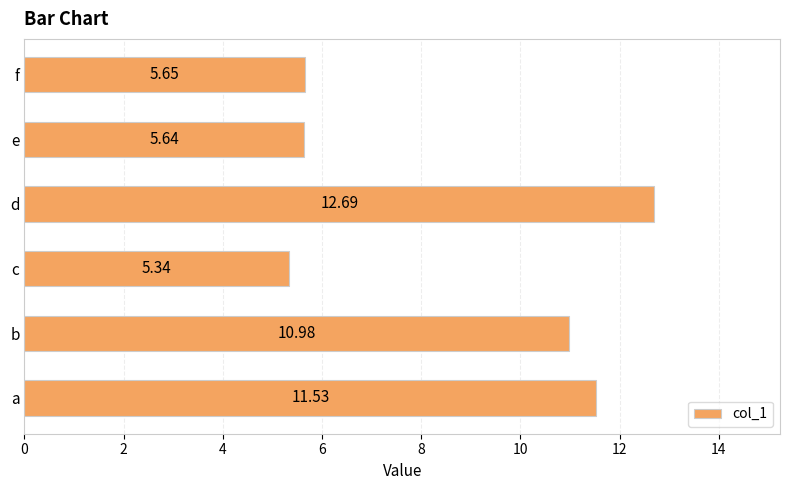

Between c and d, which is larger?

d